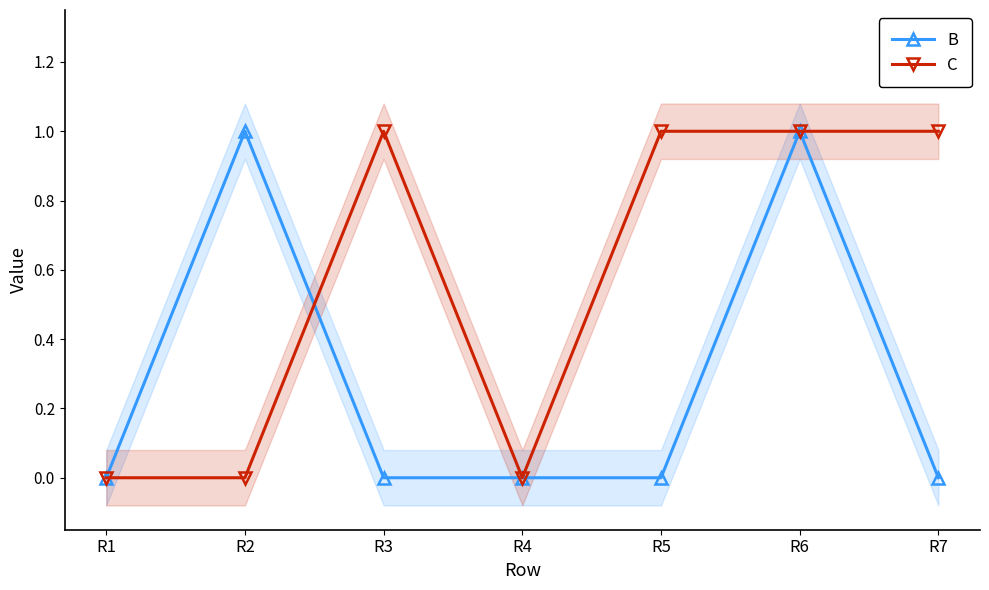

Is the value of B at R7 greater than the value of C at R5?

No